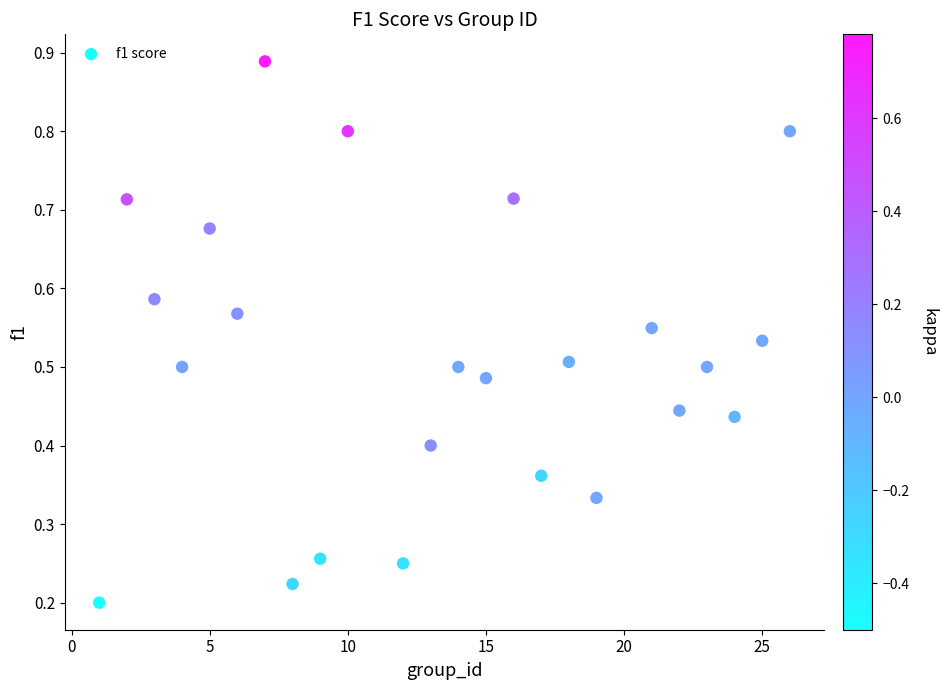

What is the range of X values (max minus min)?

25.0